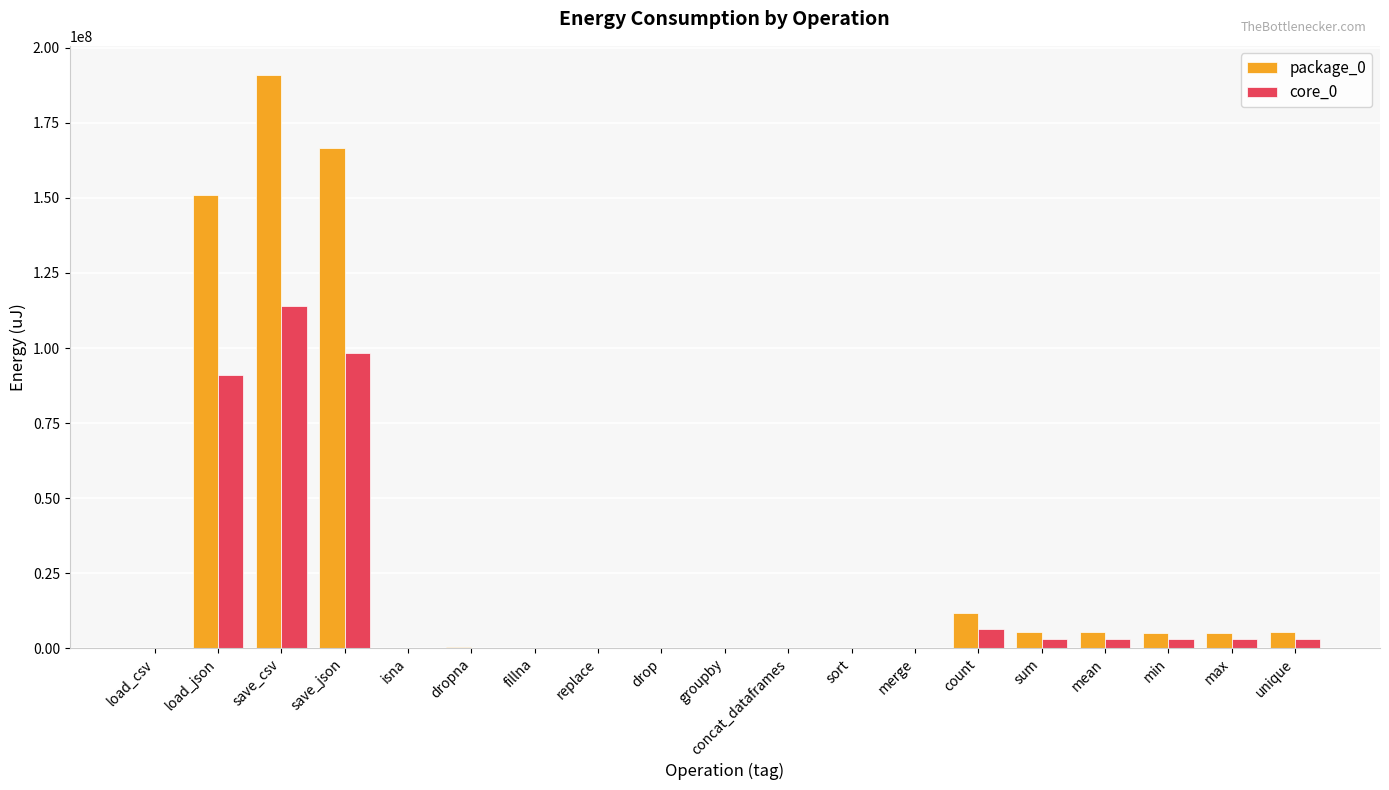

Which label corresponds to the largest value in the chart?

save_csv